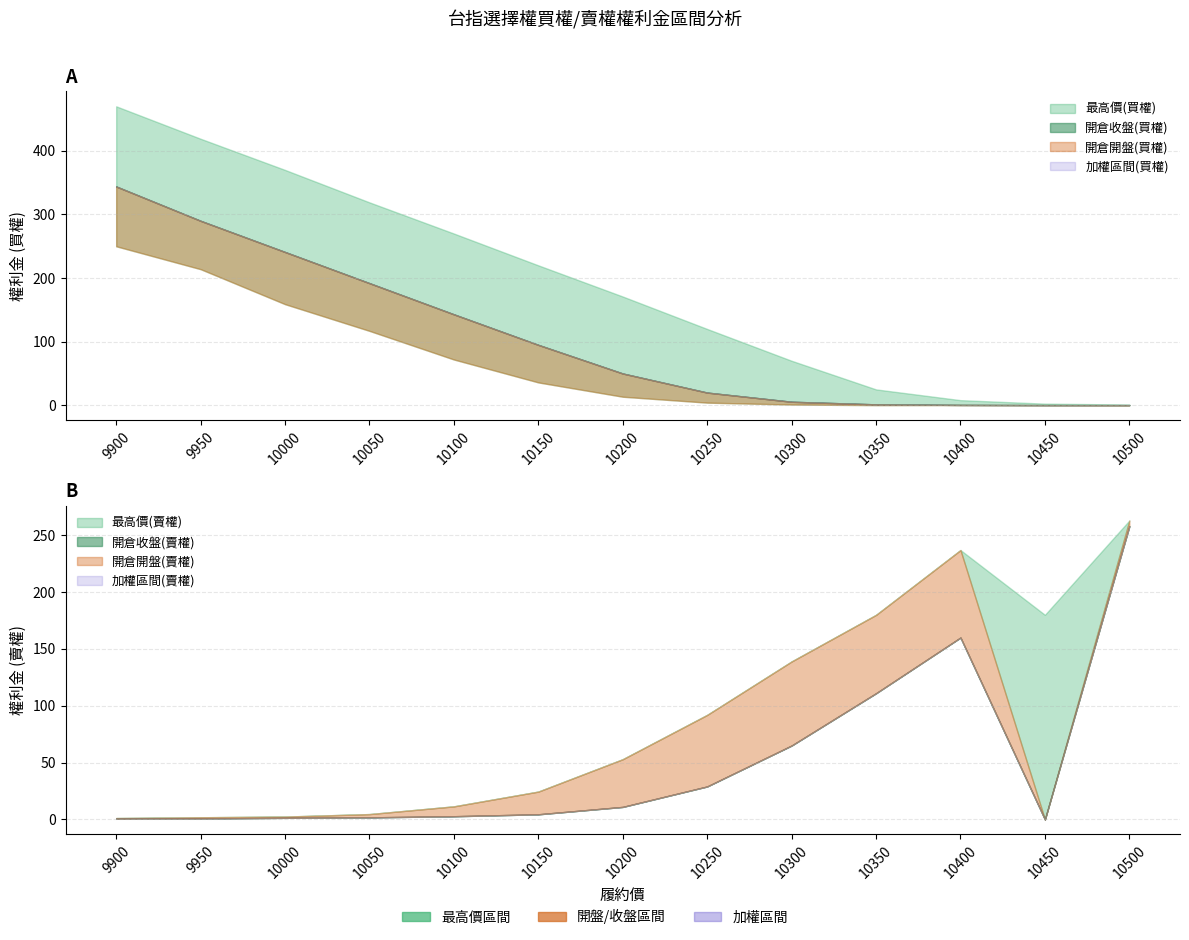

What is the difference between the maximum and minimum values in the 開倉收盤(買權) series?

343.7